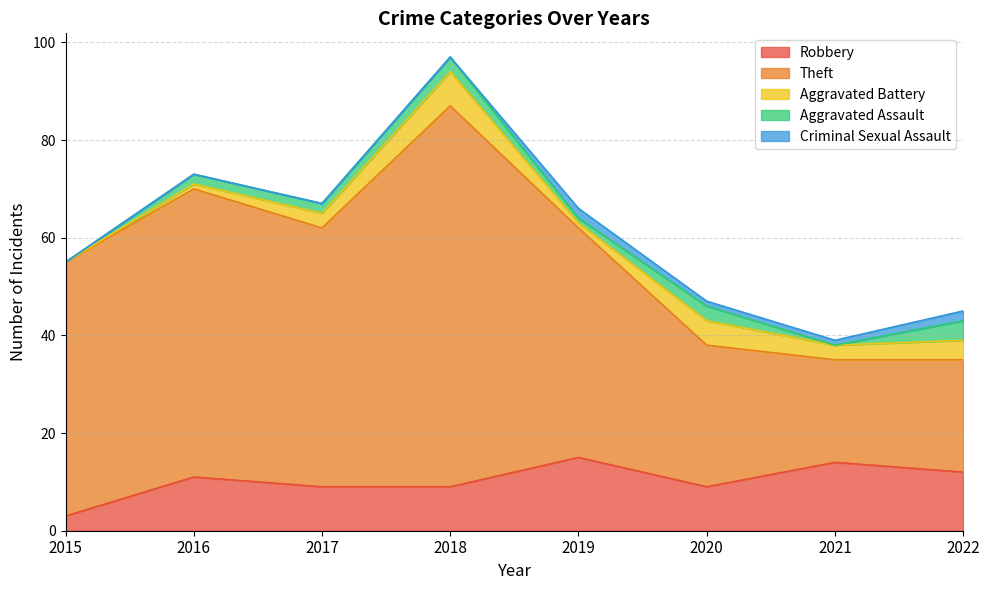

In Robbery, how many points are higher than both neighbors (excluding endpoints)?

3